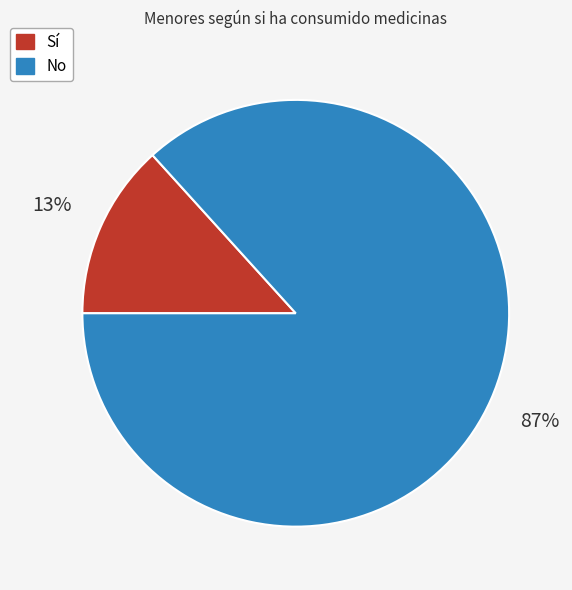

Is there a majority slice in this chart?

Yes